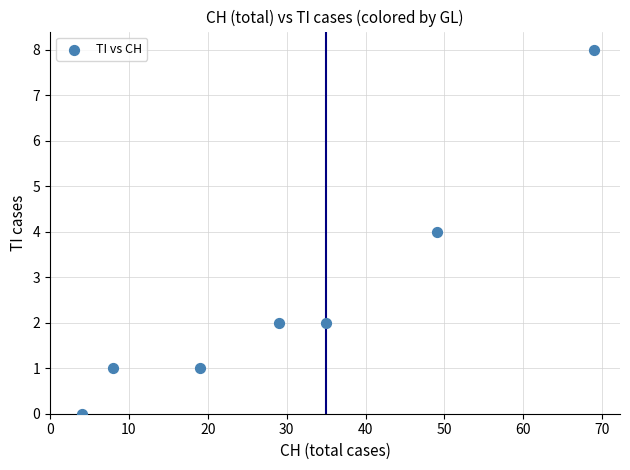

What is the average X value?

30